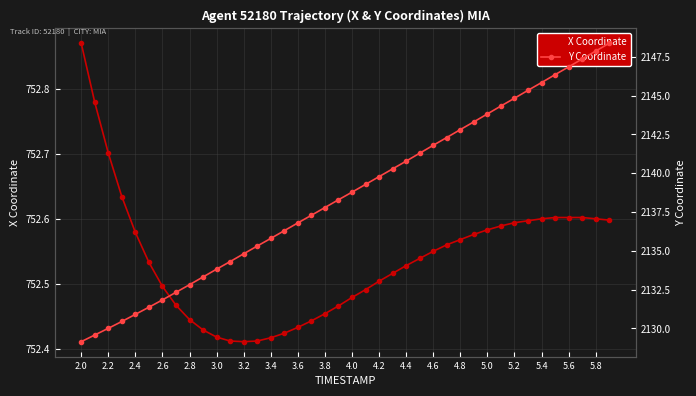

The X Coordinate series shows 752.7 at 2.2. True or false?

True